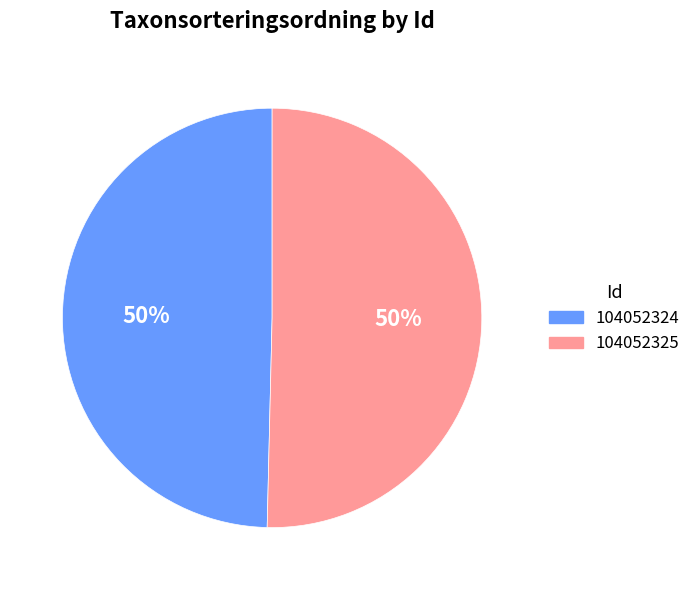

What percentage is the 104052324 slice, to the nearest percent?

50%